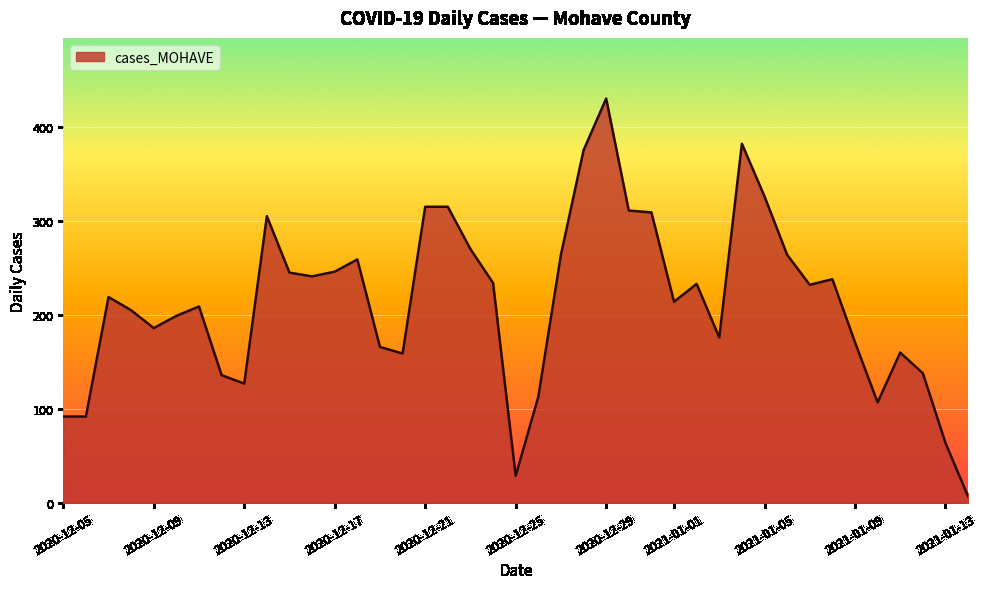

What is the sum of all values?

8763